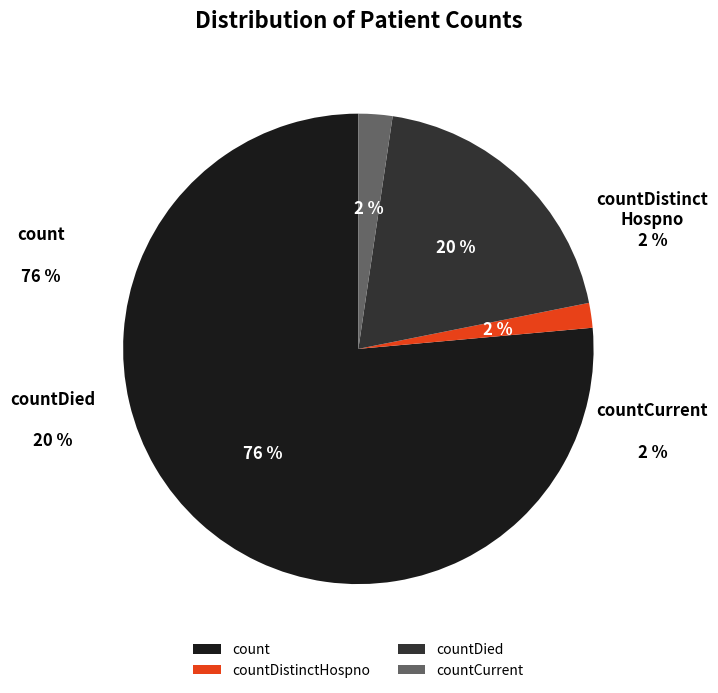

The countDied slice represents 32% of the pie. True or false?

False